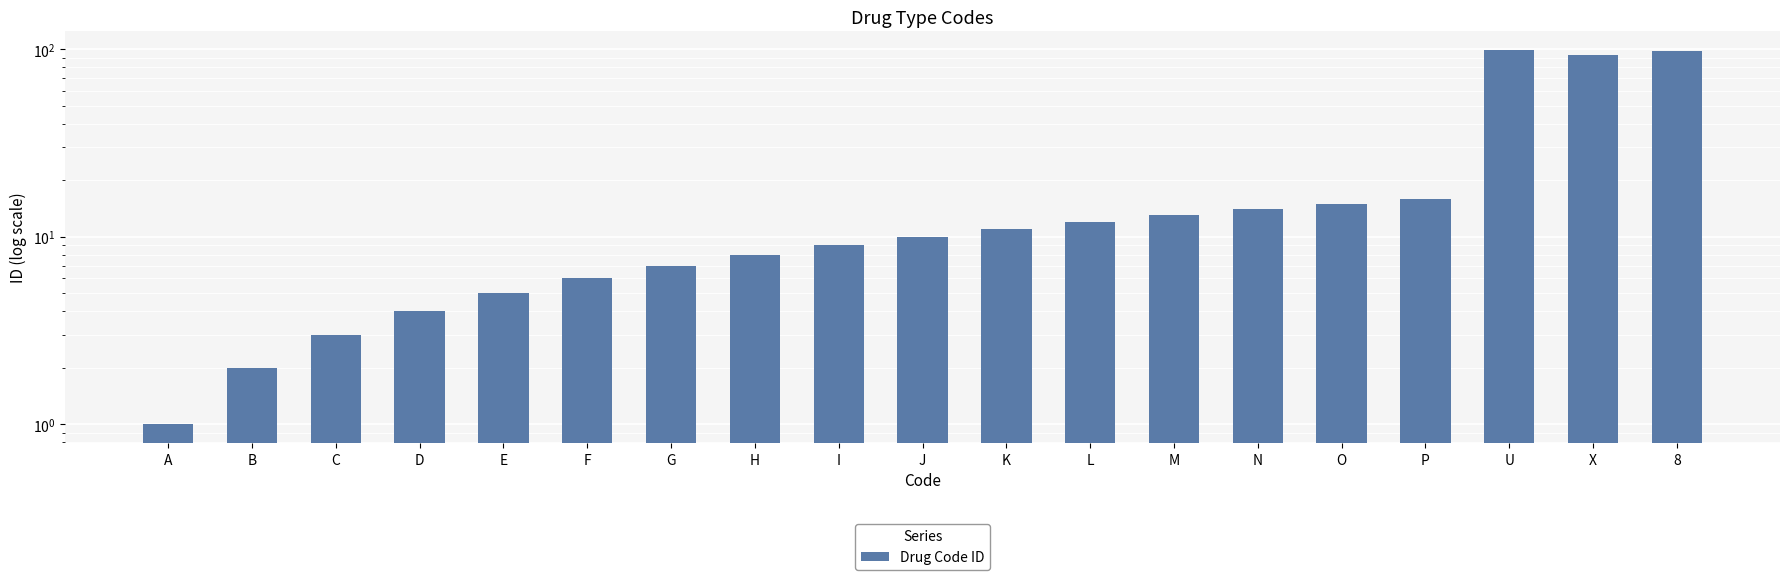

What is the change in value from I to L?

+3